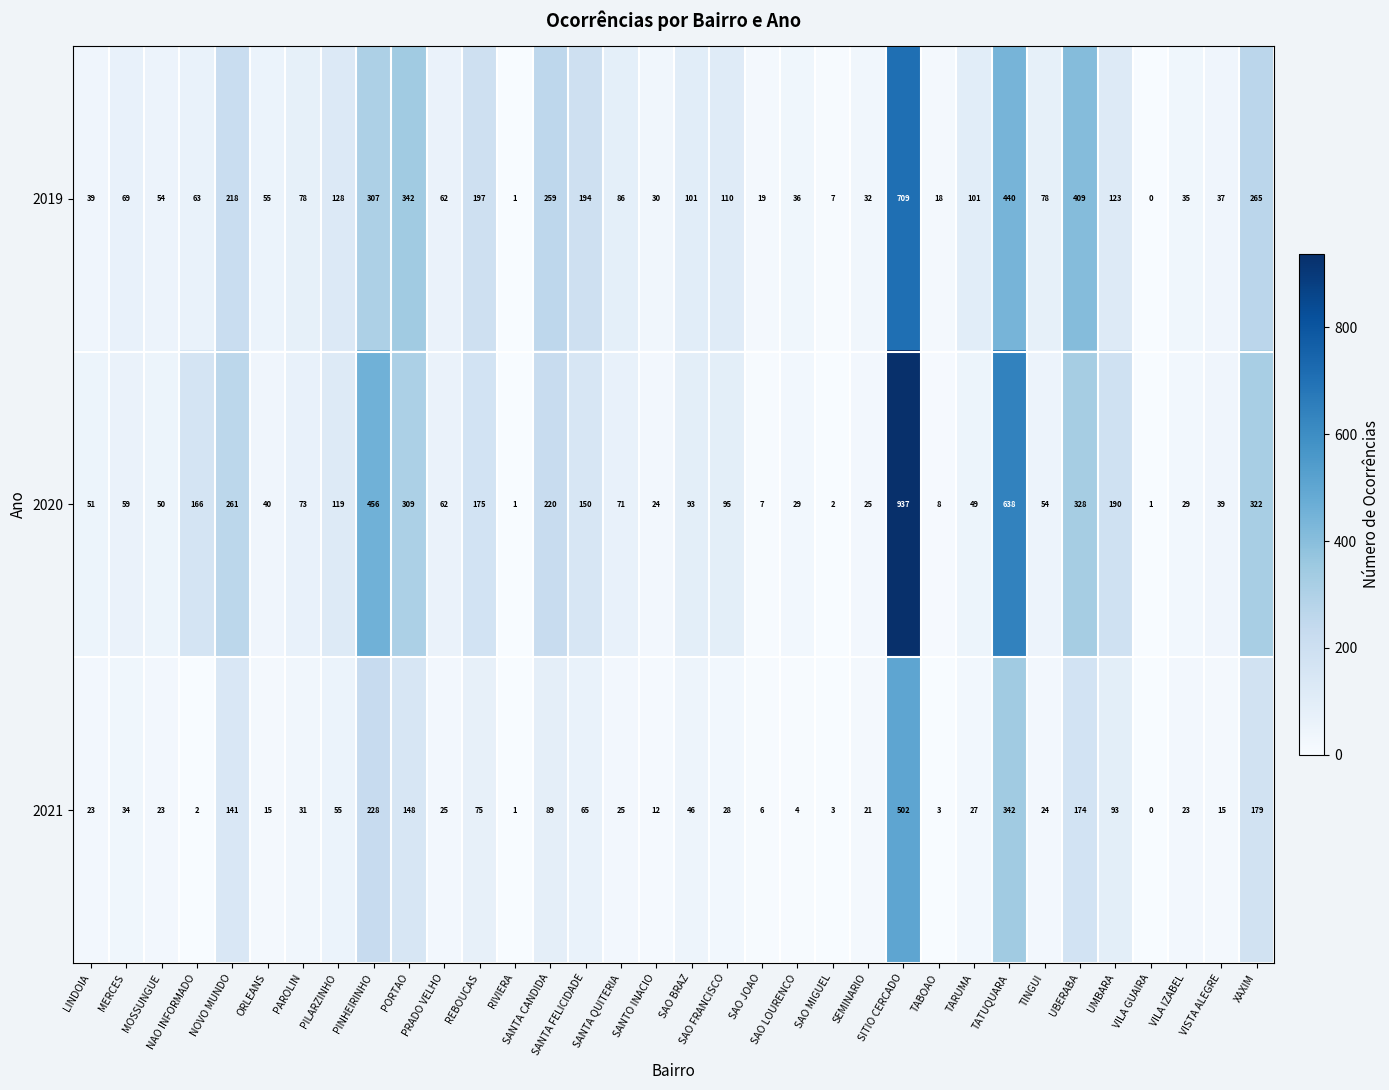

What is the difference between the highest and lowest values at LINDOIA?

28